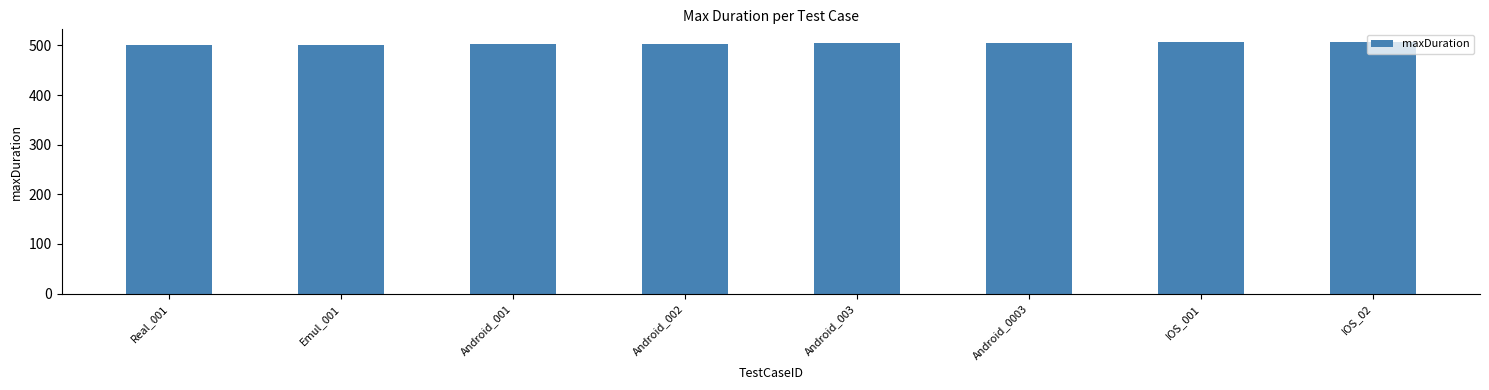

What is the minimum value shown in the chart?

500